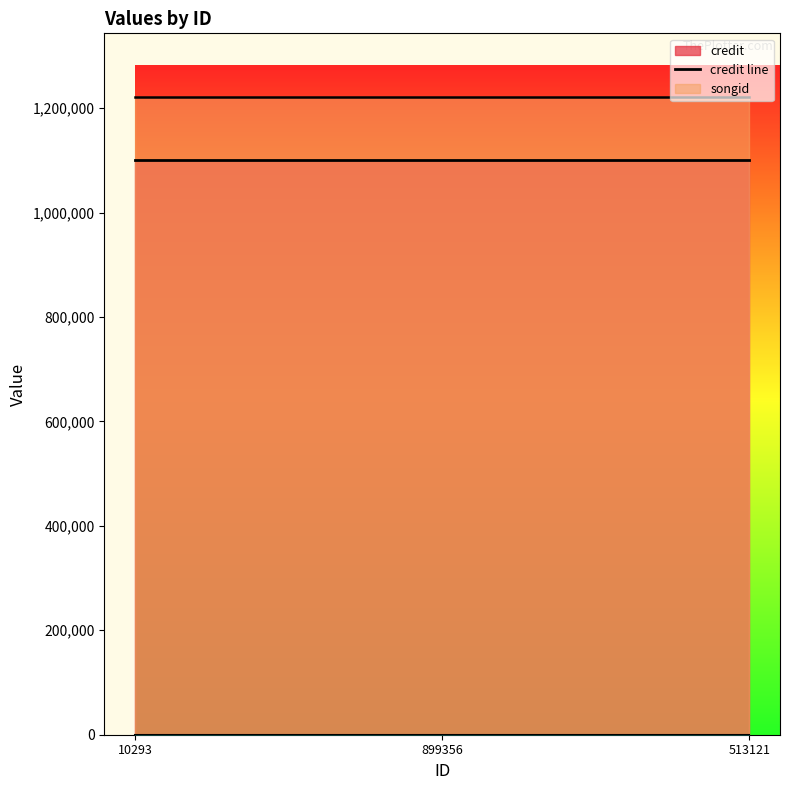

At which category is the sum across all series the highest?

10293